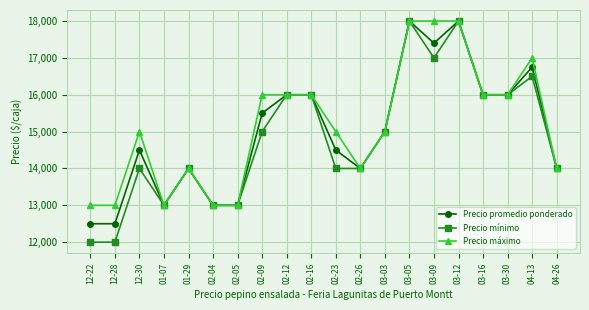

Where is the first local maximum for Precio máximo?

12-30